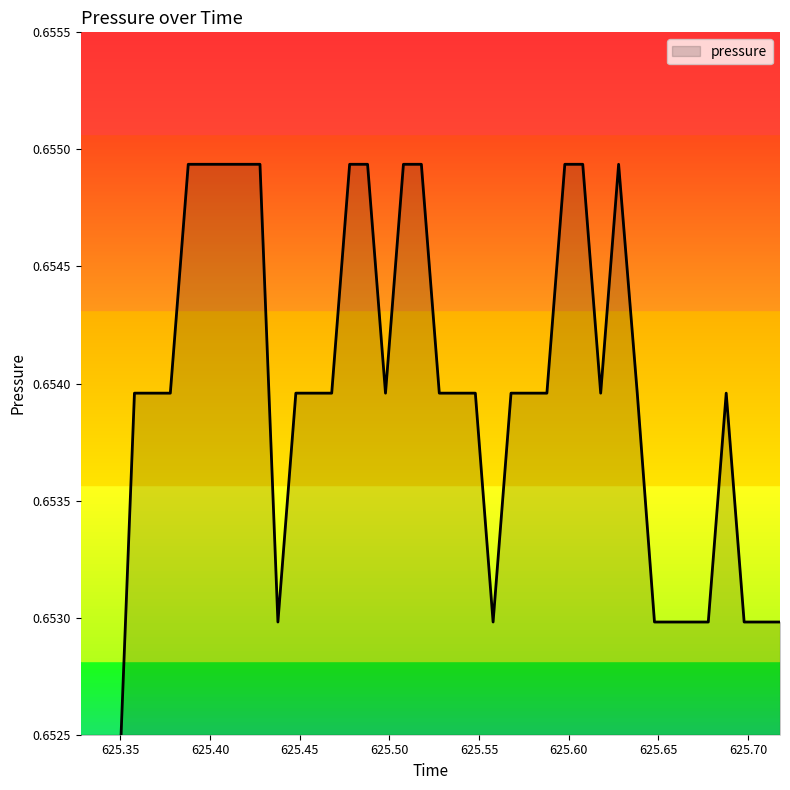

How many values are between 0 and 1?

40